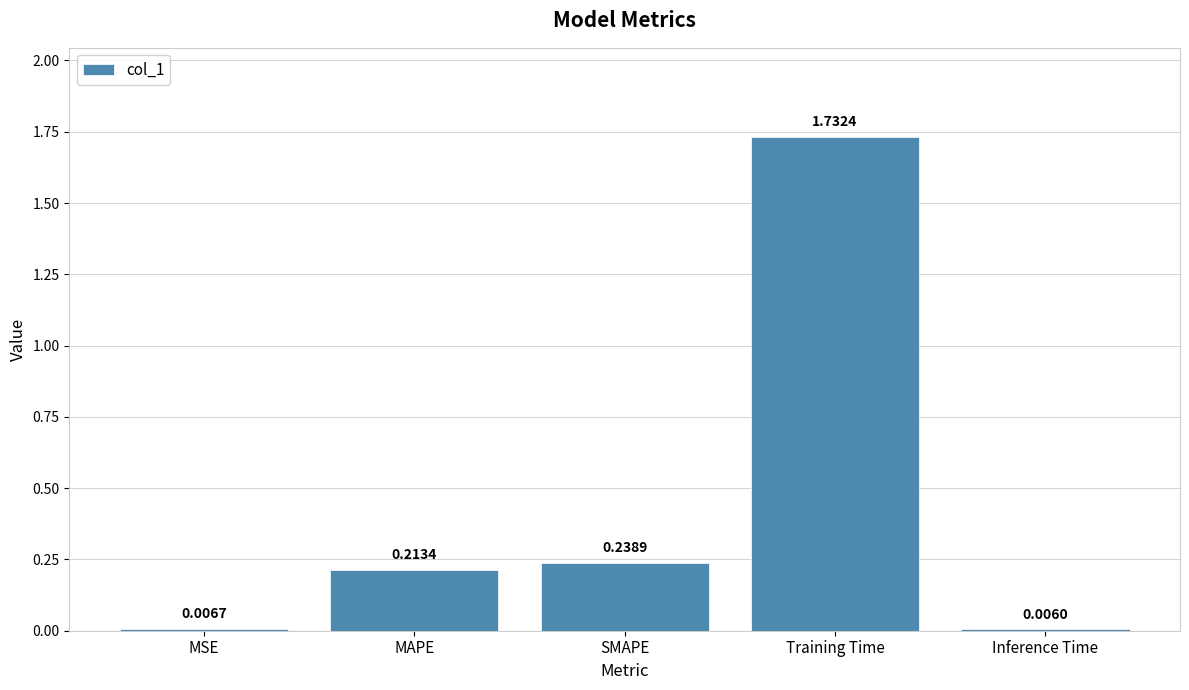

Count the number of categories in the chart.

5